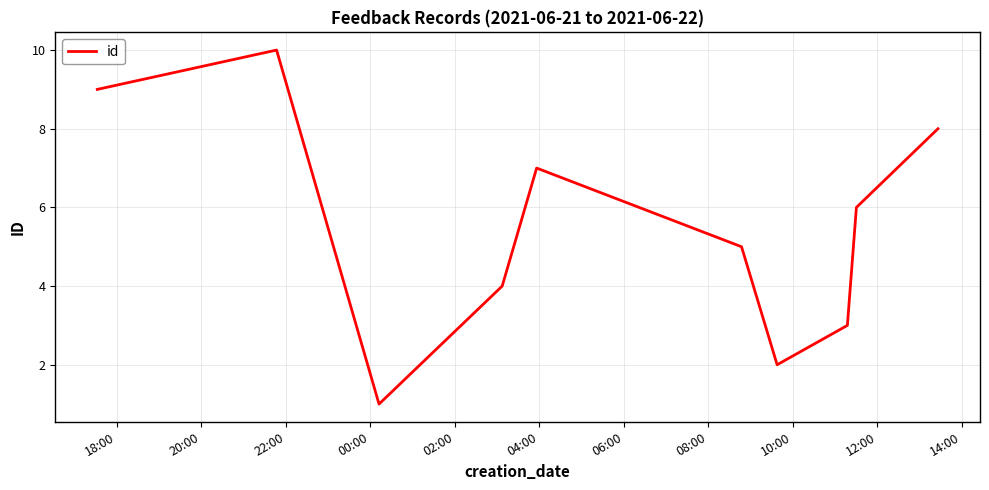

What is the maximum value shown in the chart?

10